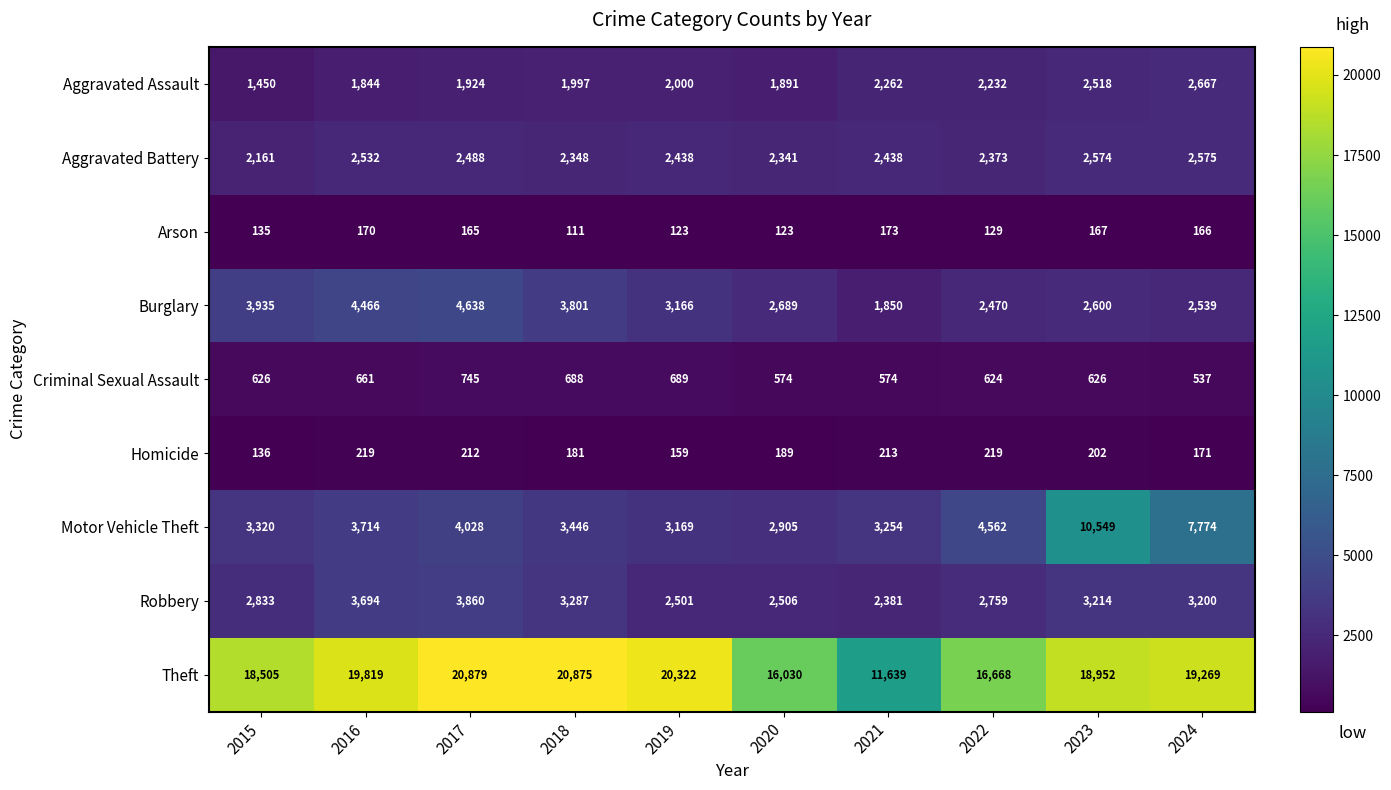

Is it true that Homicide equals 362 at 2017?

False